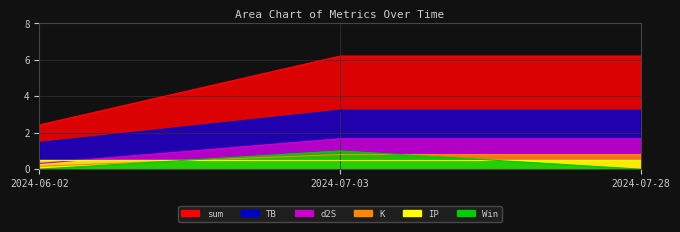

Which series has the widest spread of values?

TB